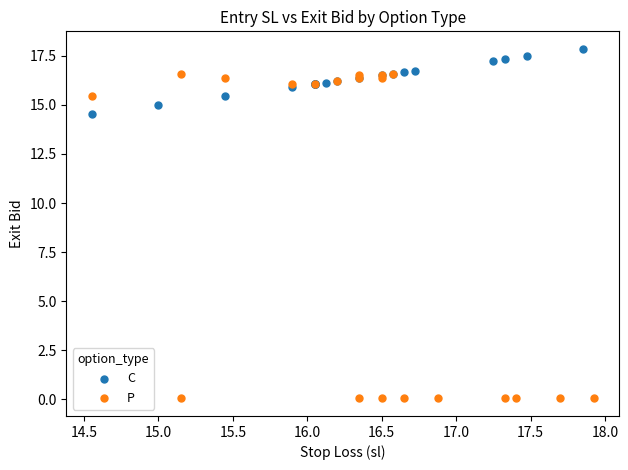

Which series contains the highest Y value?

C